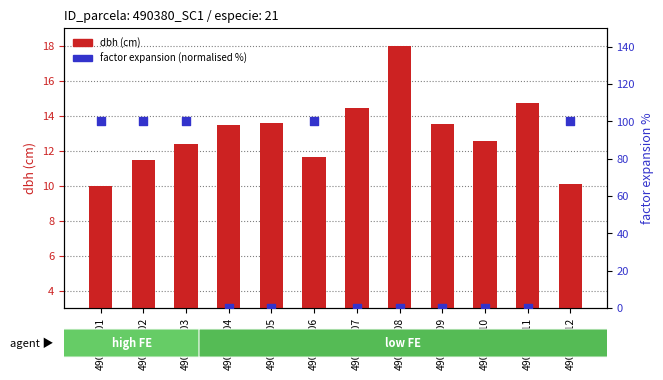

Which series contains the lowest Y value?

factor_expansion (normalised %)